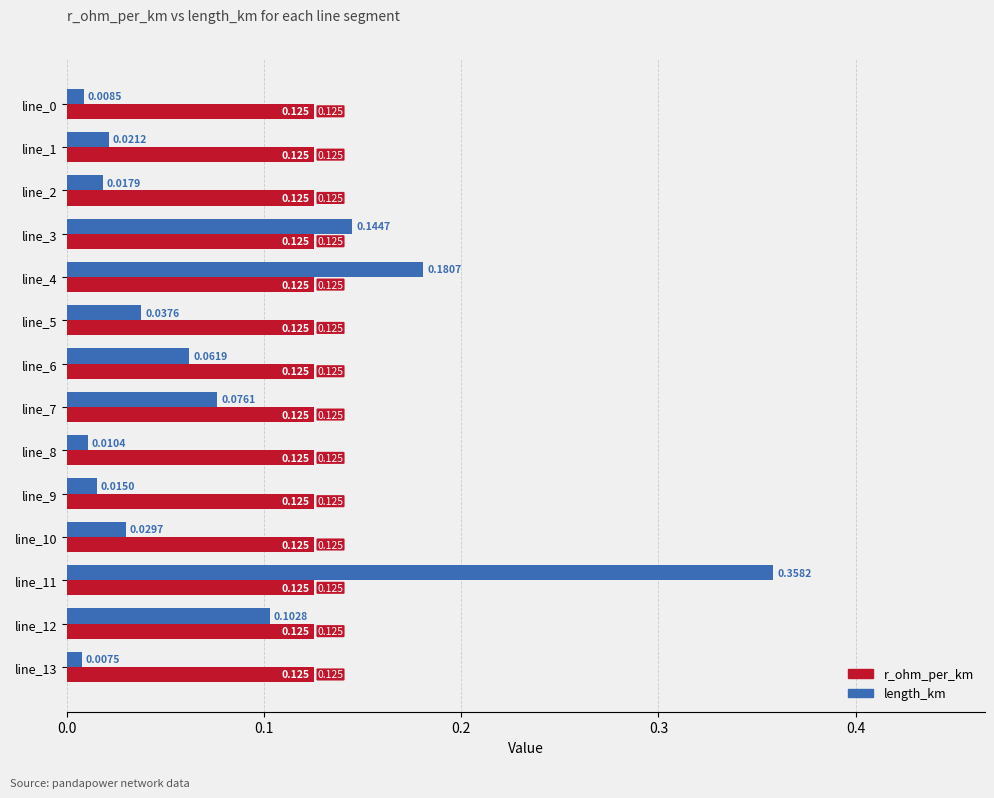

Is the value of r_ohm_per_km at line_9 greater than the value of length_km at line_11?

No